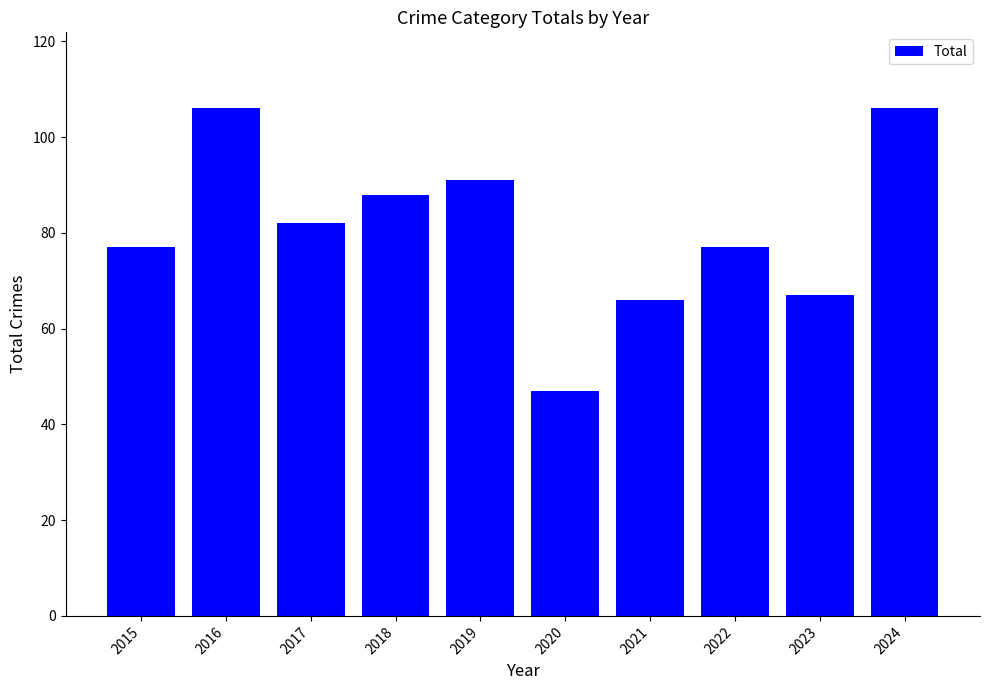

What is the difference between the values at 2022 and 2023?

10